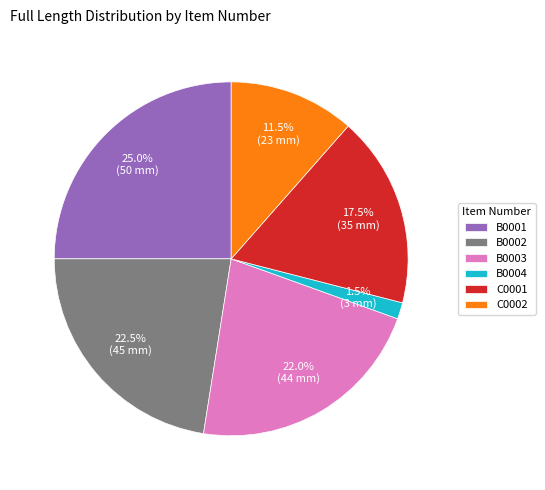

What is the smallest slice in the pie chart?

B0004